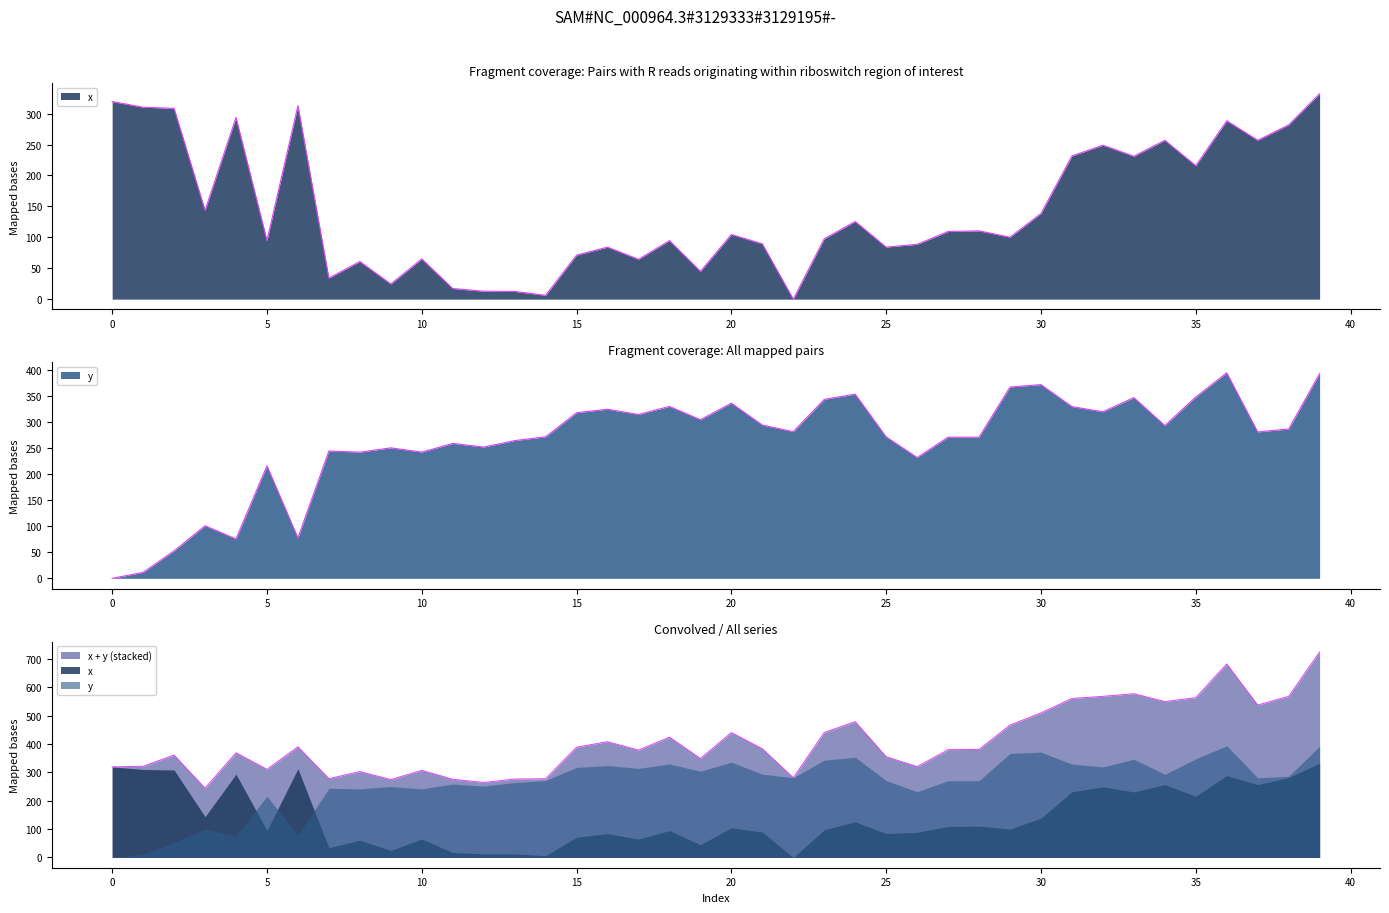

Between which two adjacent categories do y and x first intersect?

4 and 5